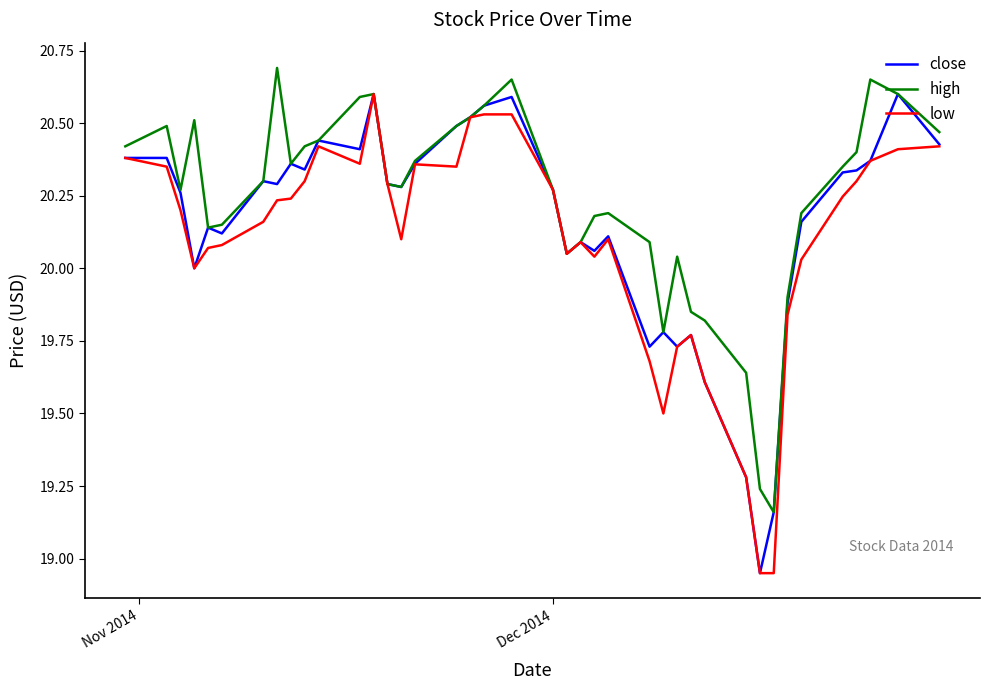

What is the difference between the maximum and minimum values in the high series?

1.5